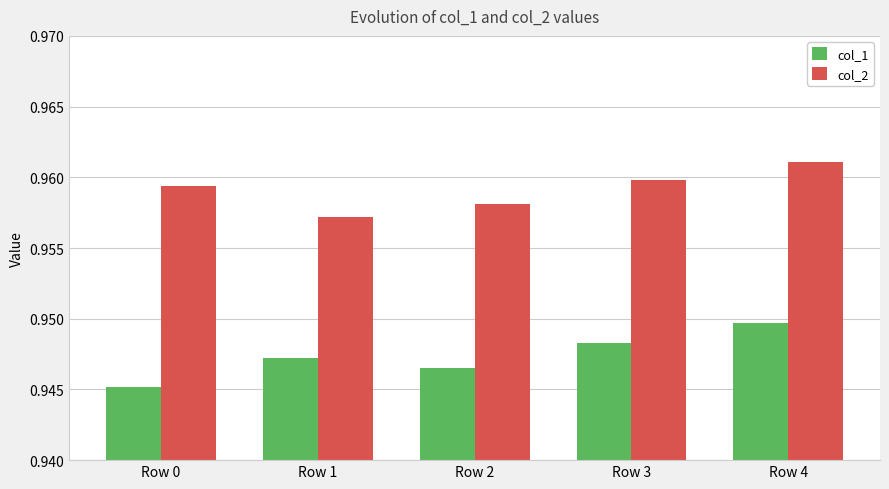

What are all the series names shown in the legend?

col_1, col_2